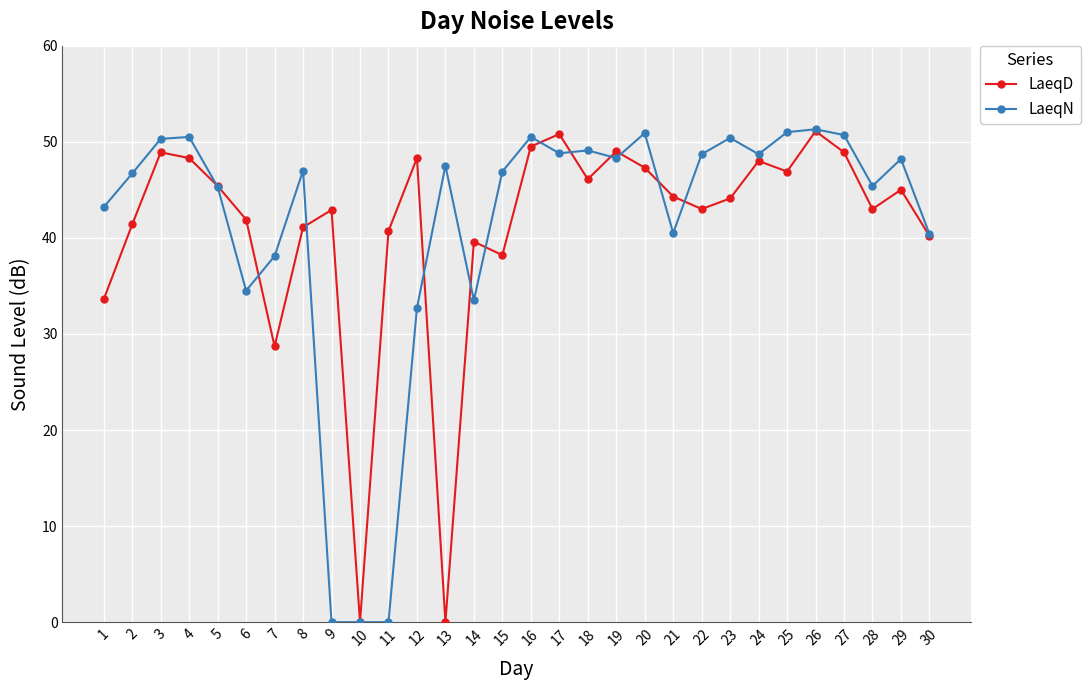

True or false: LaeqN has more than 0 interior local peaks.

True